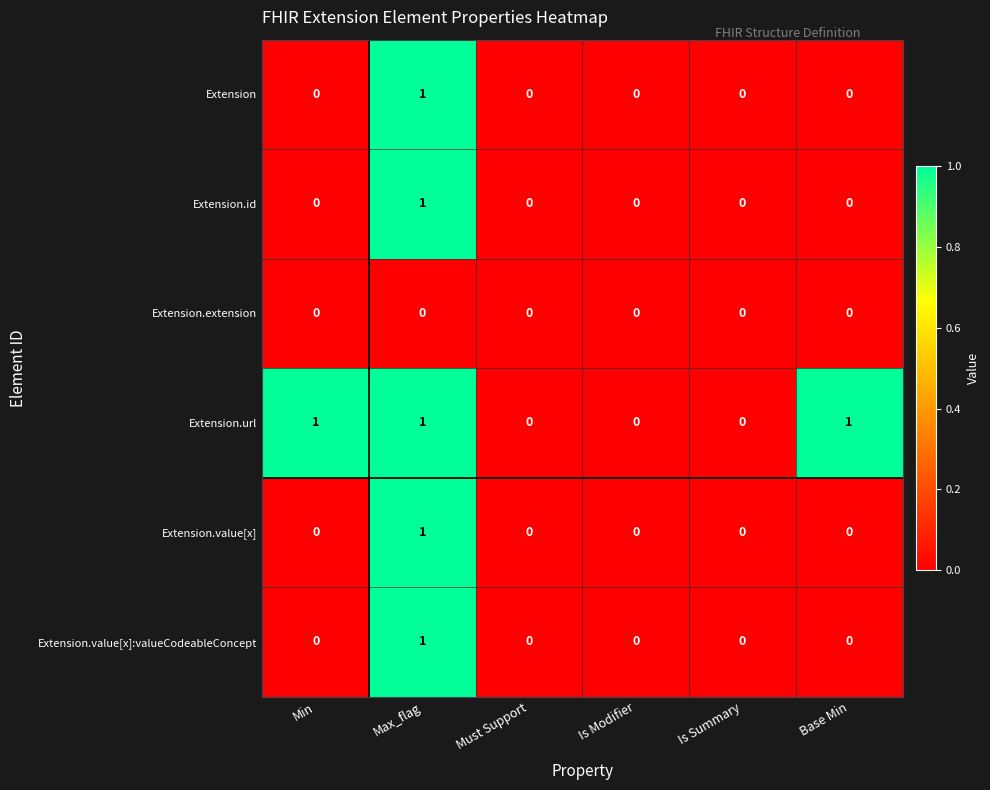

Which series has the largest total across all categories?

Extension.url